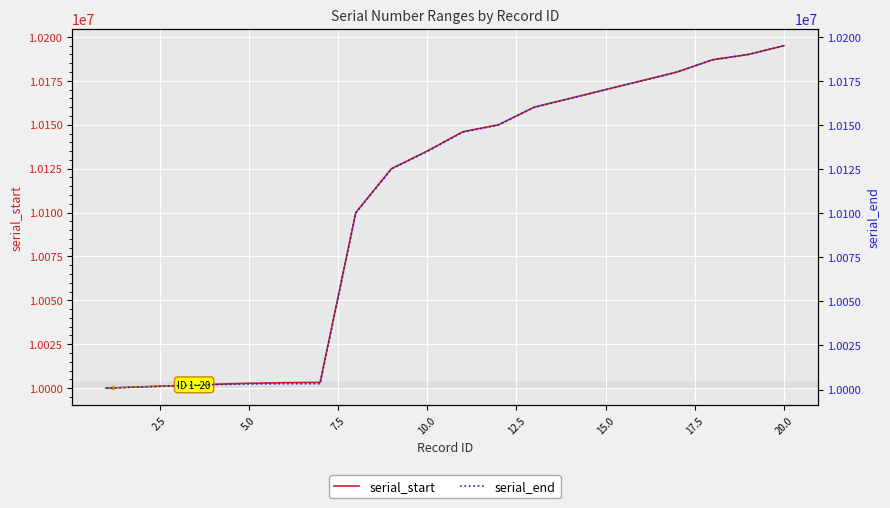

True or false: serial_start has more than 2 points higher than both neighbors.

False